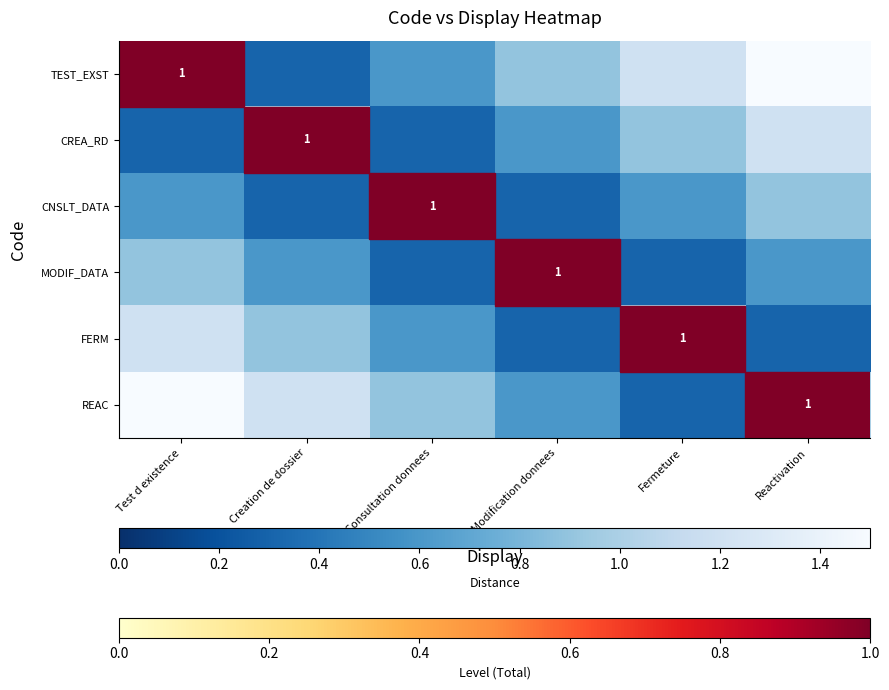

Which label corresponds to the largest value in the chart?

Reactivation